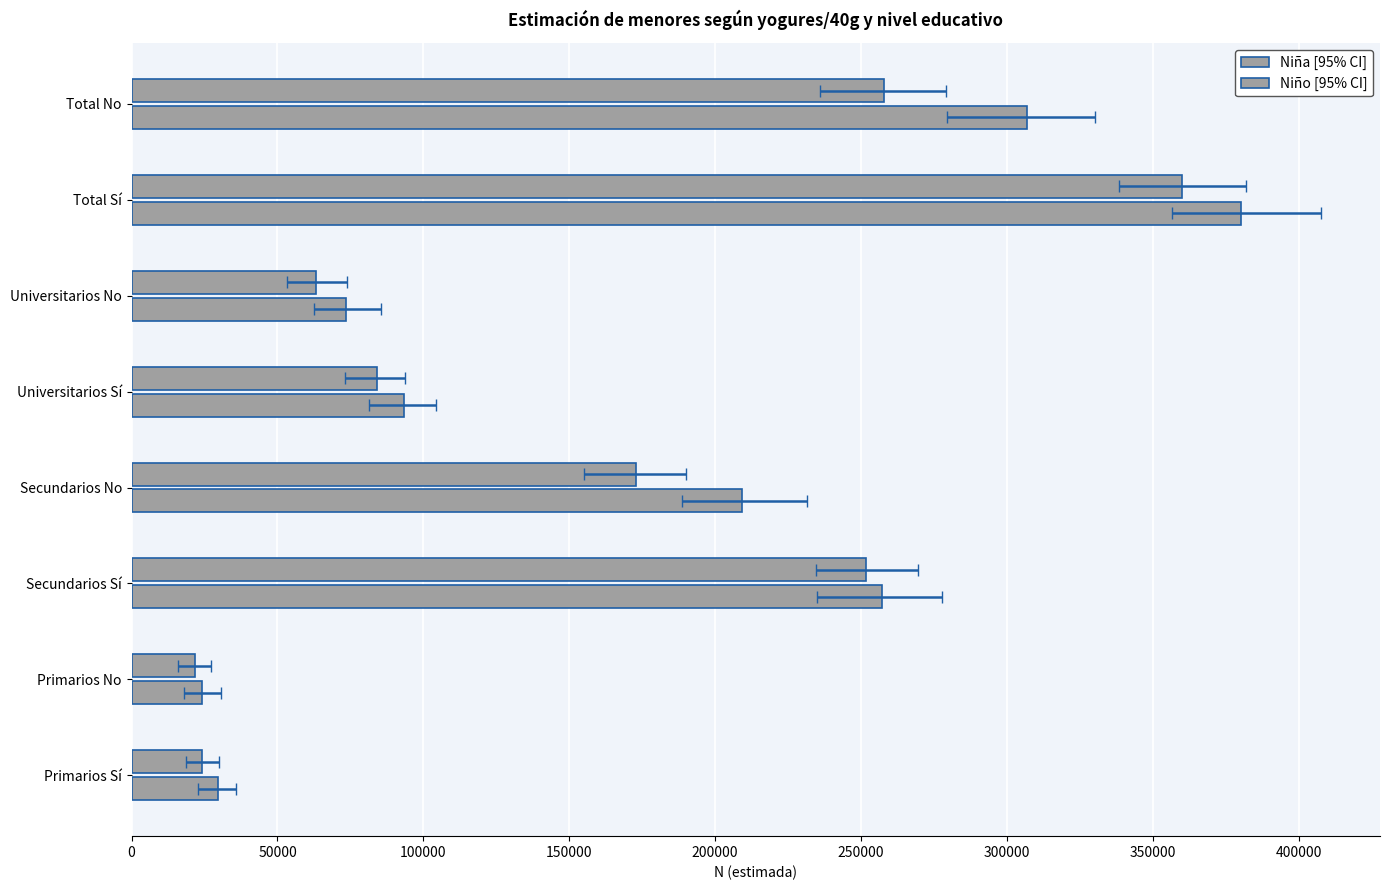

The Niño [95% CI] series shows 221977 at 300000. True or false?

False